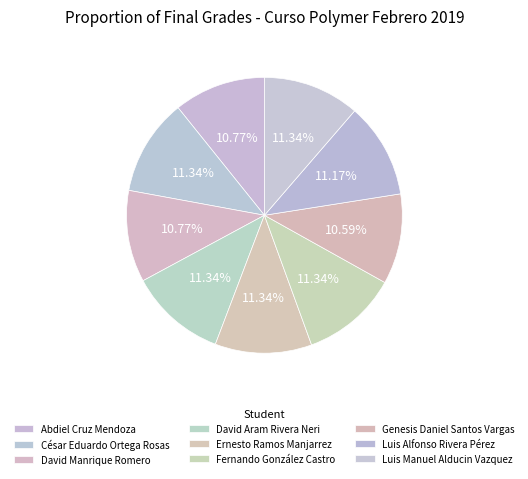

The David Aram Rivera Neri slice represents 11% of the pie. True or false?

True